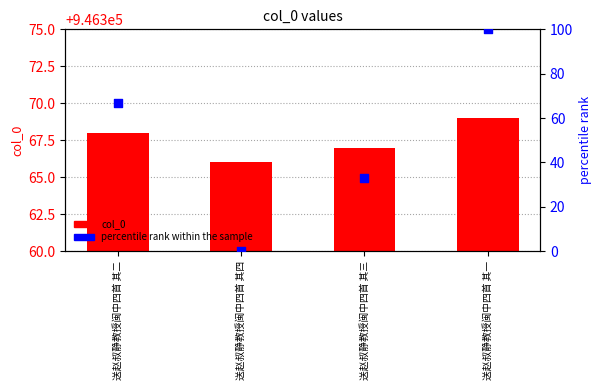

At how many categories does at least one series exceed 436913?

4